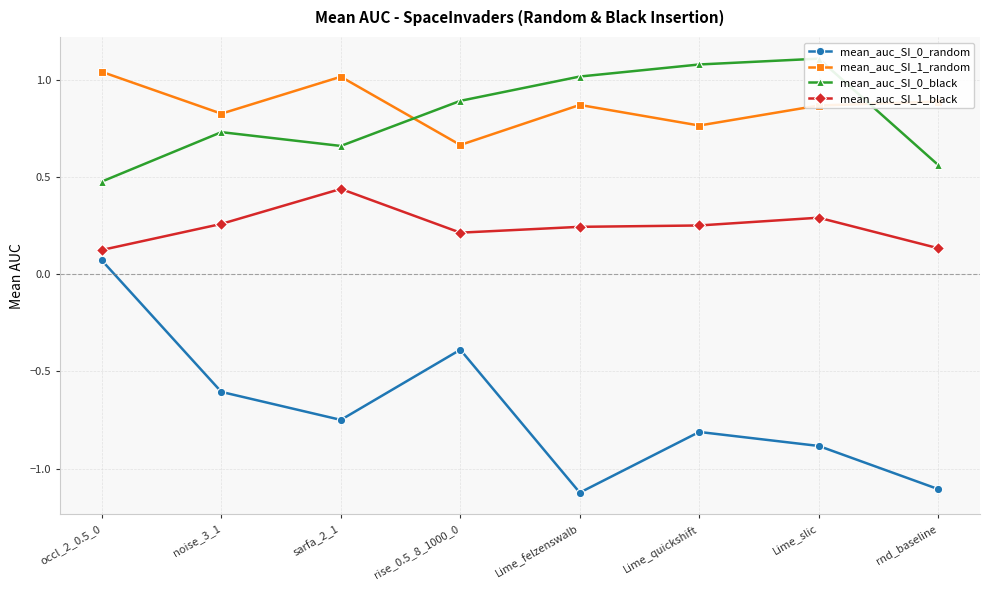

List the labels in order of mean_auc_SI_0_black value, largest first.

Lime_slic, Lime_quickshift, Lime_felzenswalb, rise_0.5_8_1000_0, noise_3_1, sarfa_2_1, rnd_baseline, occl_2_0.5_0